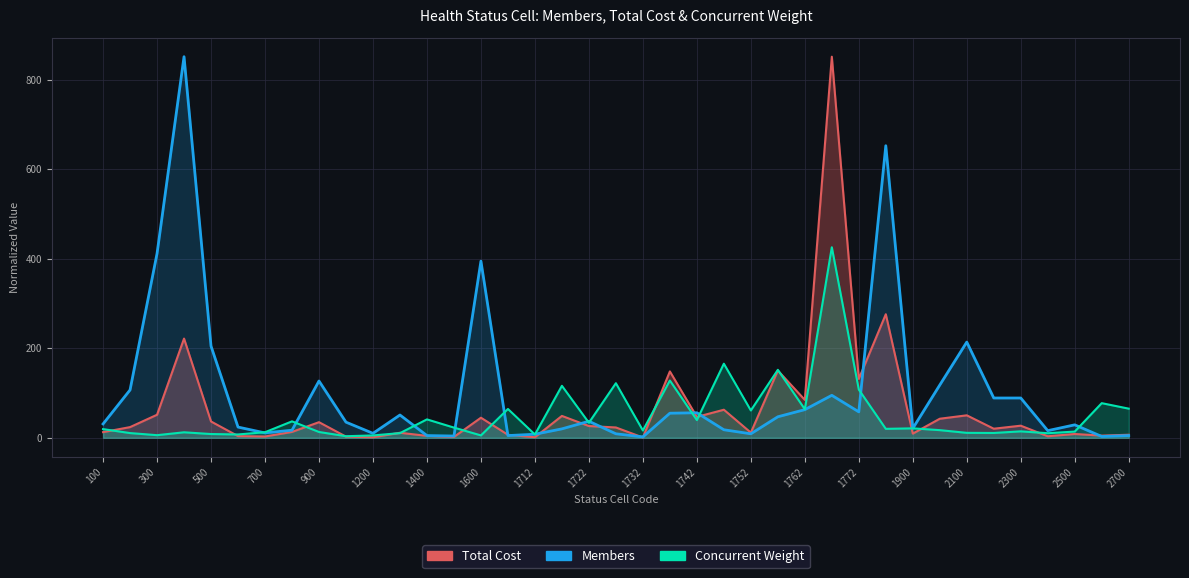

How many times do Concurrent Weight and Total Cost cross each other?

14